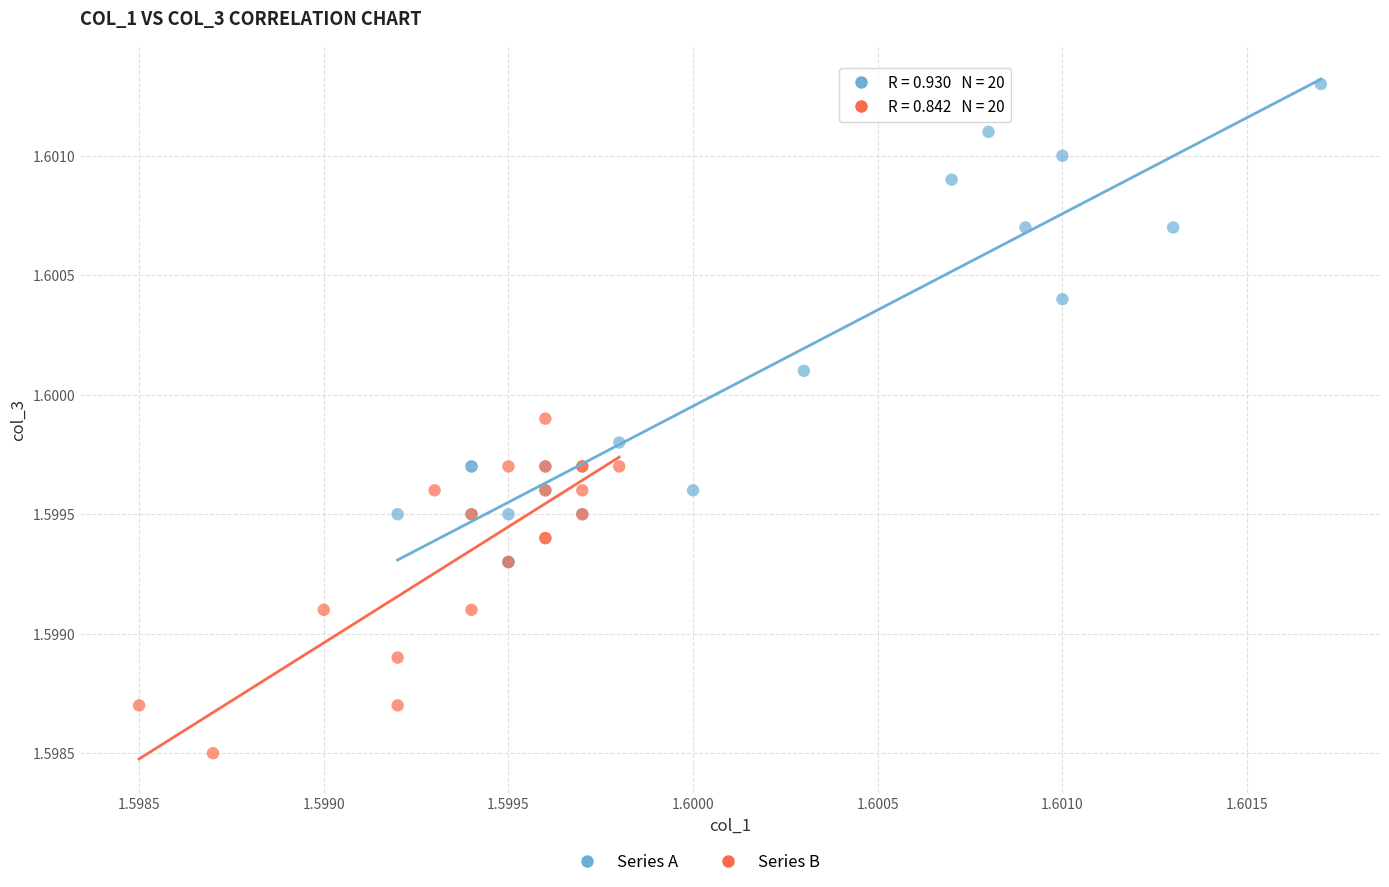

Which series contains the lowest Y value?

Series B